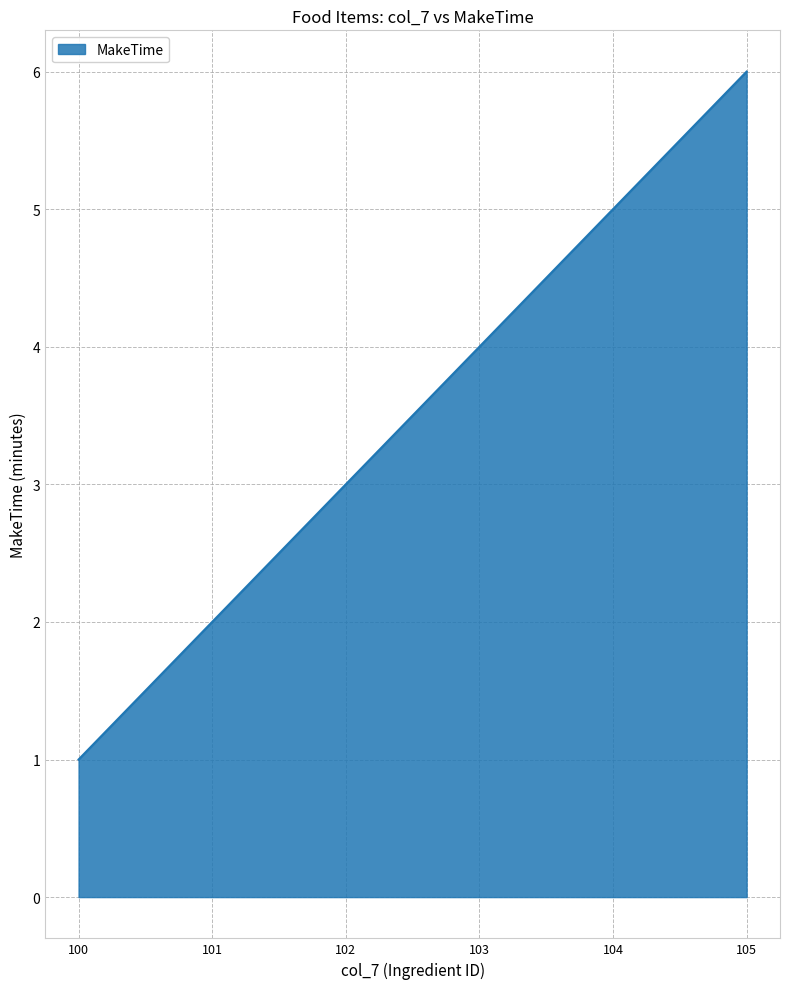

Which label corresponds to the smallest value in the chart?

100